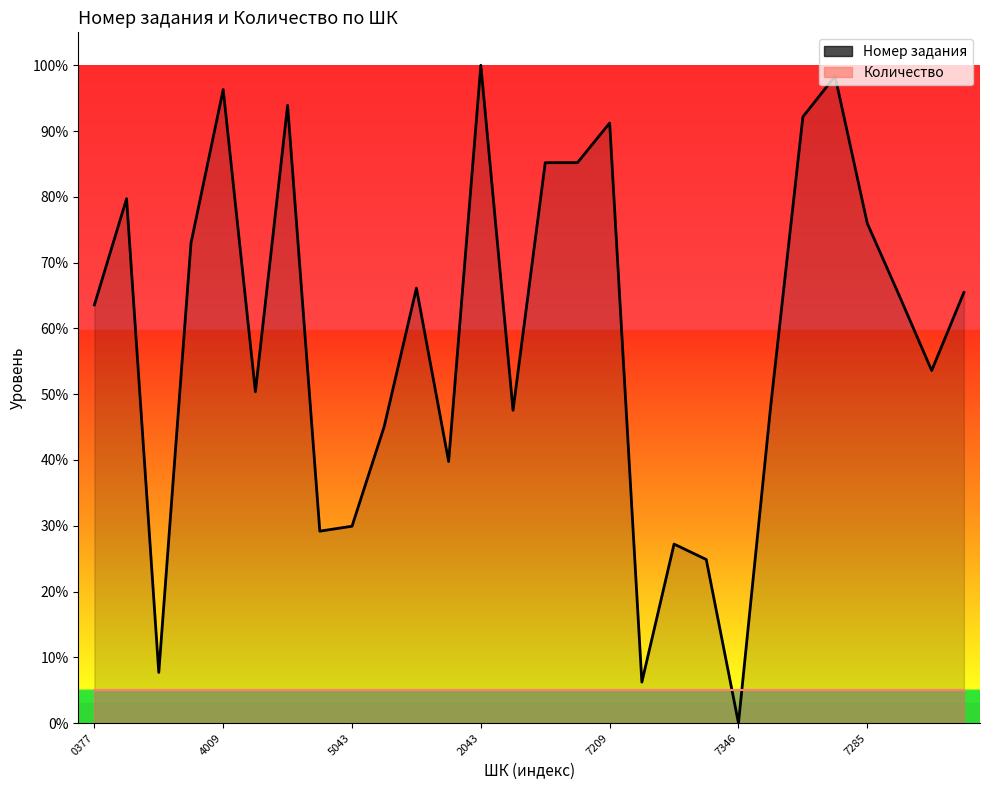

The chart shows a value of 9.8 at 21. True or false?

False